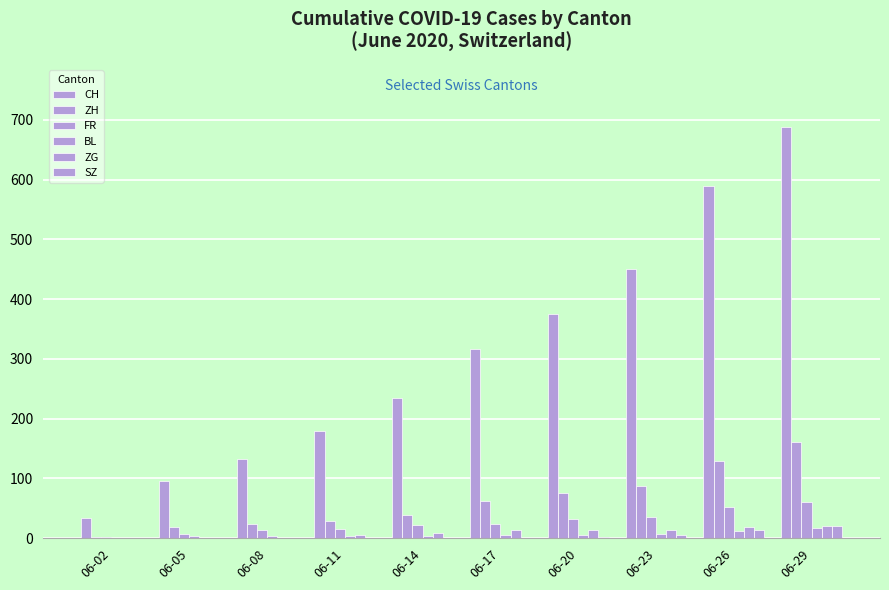

What is the sum of the CH values at 06-23 and 06-26?

1039